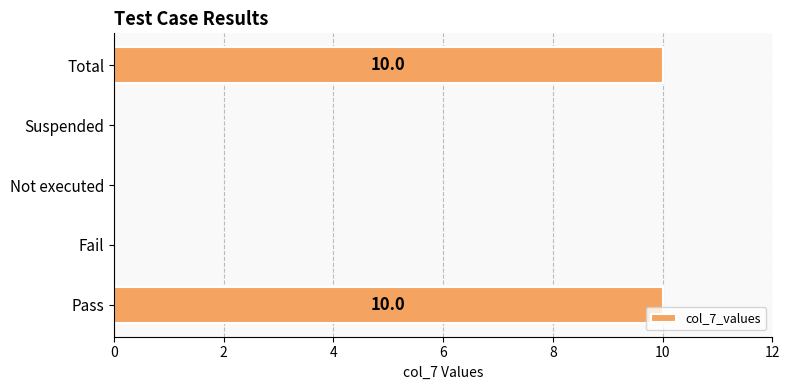

Between Not executed and Total, which is larger?

Total